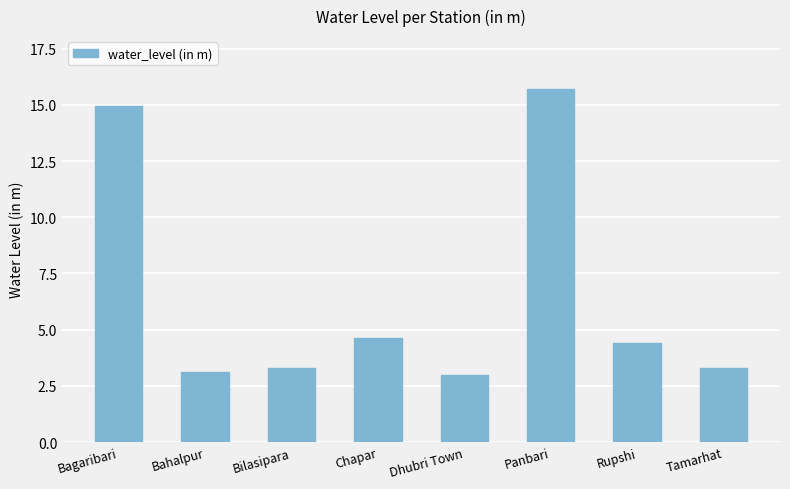

At which label is the value closest to 9?

Chapar